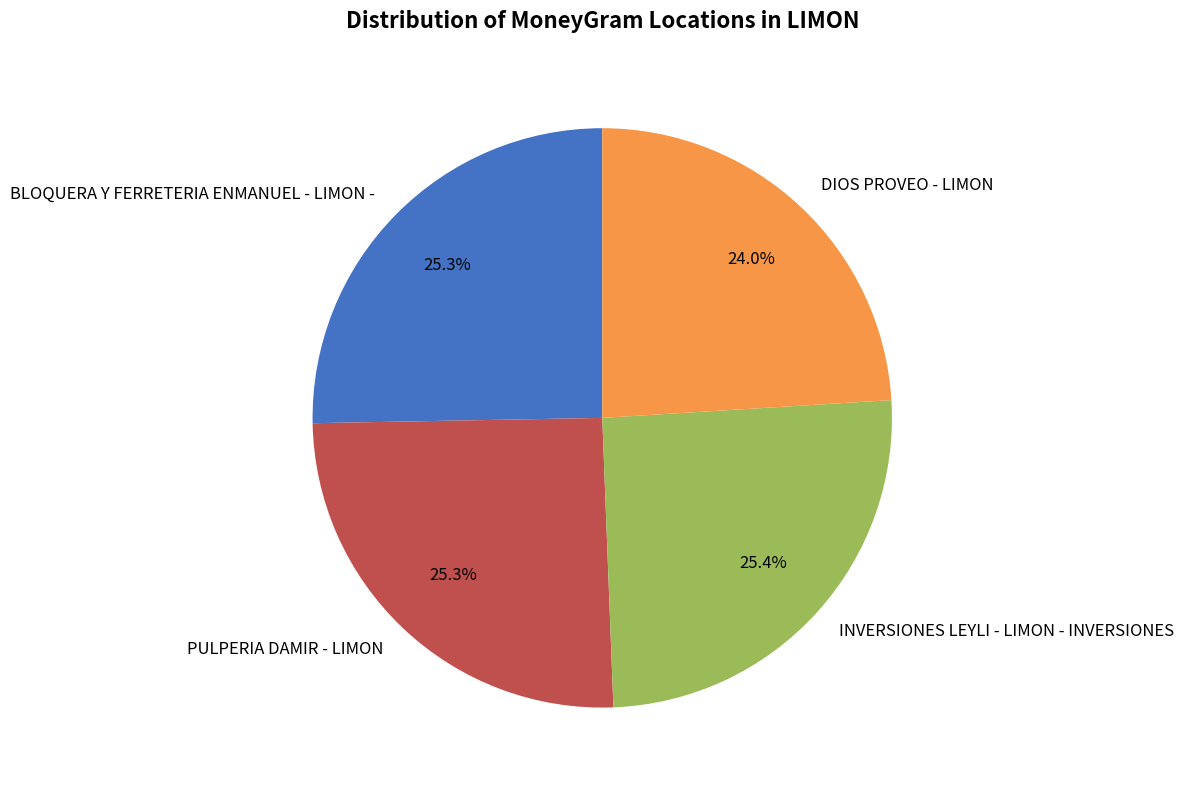

What percentage is the DIOS PROVEO - LIMON slice, to the nearest percent?

24%